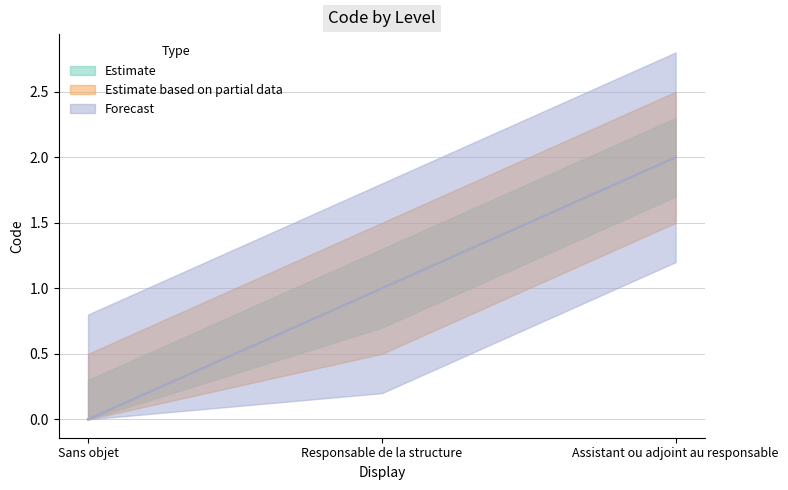

Count the number of categories in the chart.

3